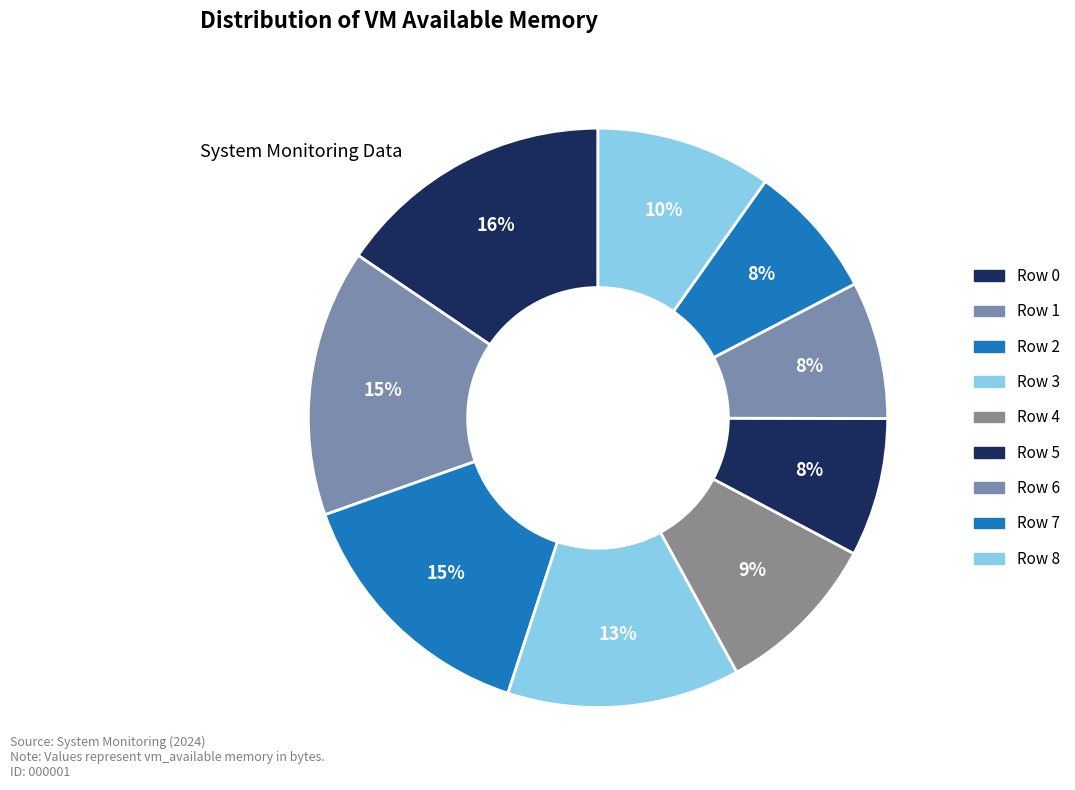

How many segments does this pie chart have?

9